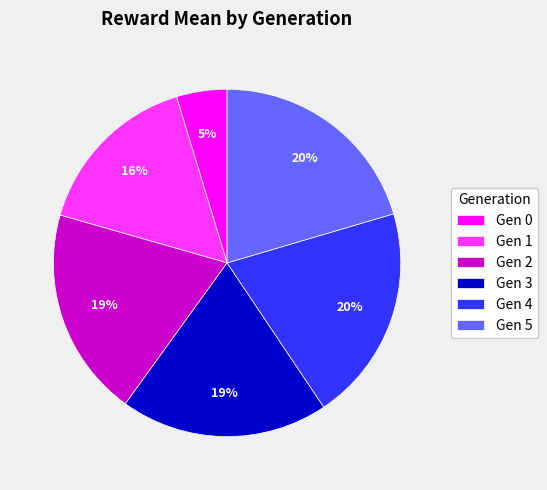

Is the sum of Gen 3 and Gen 0 greater than half?

No